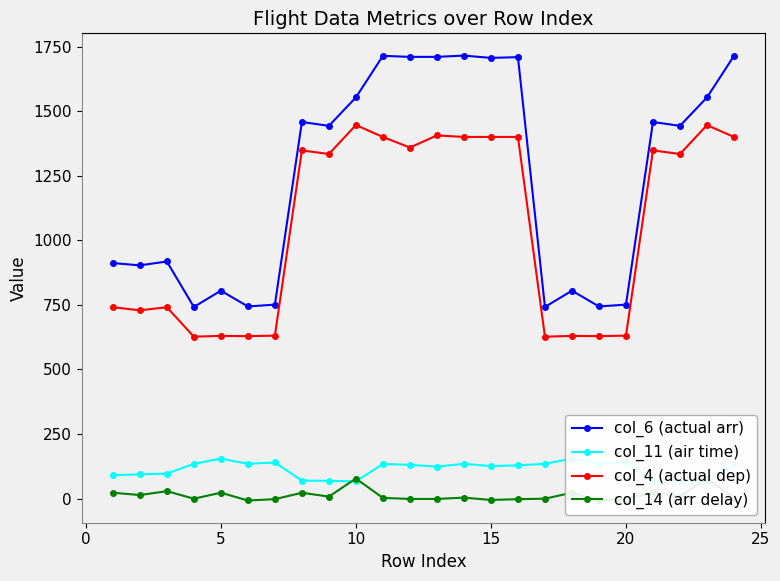

True or false: col_6 (actual arr) has more than 2 points higher than both neighbors.

True